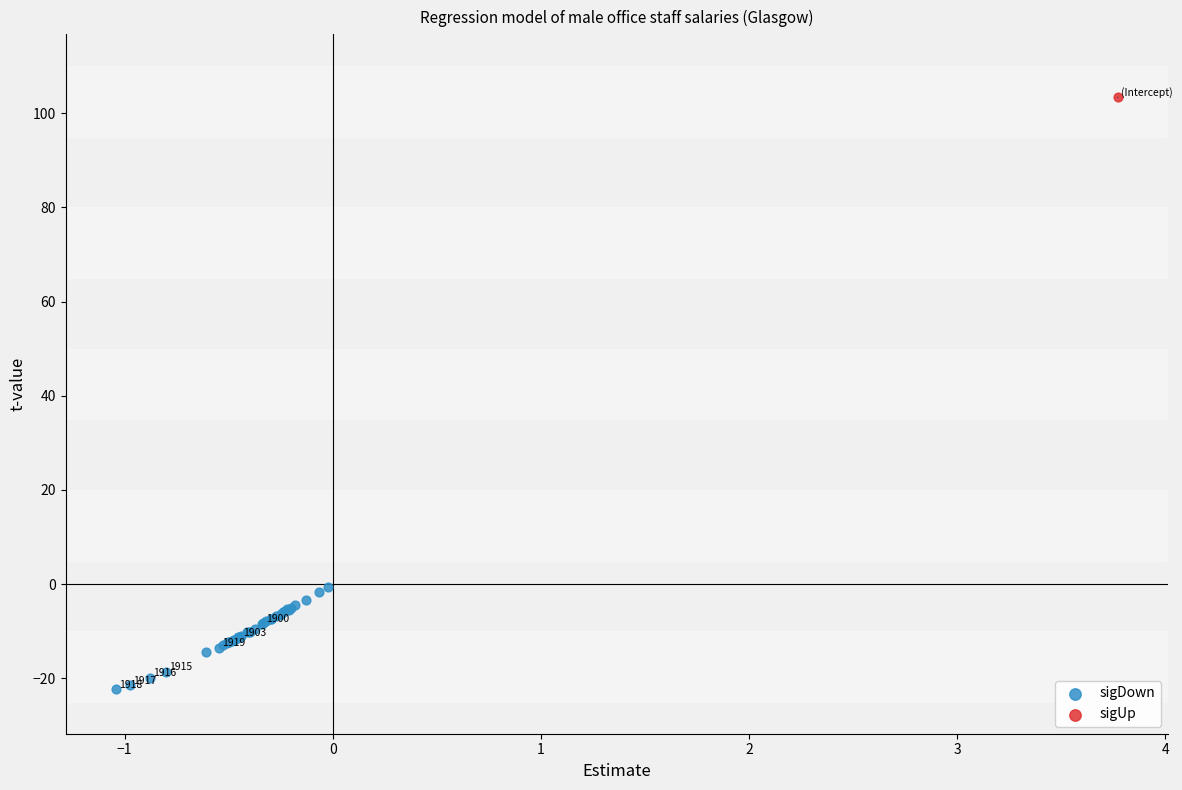

What are all the series names shown in the legend?

sigDown, sigUp